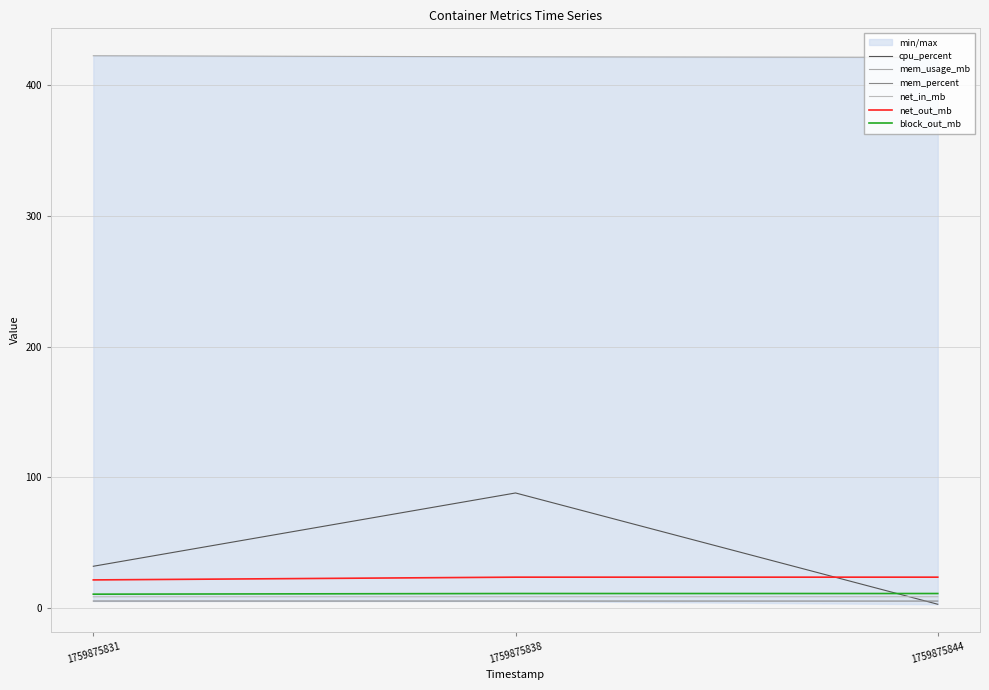

Reading left to right, extract all data points from this chart.

cpu_percent: 32.1	88.2	3.1
mem_usage_mb: 422.3	421.5	421.1
mem_percent: 5.5	5.5	5.5
net_in_mb: 8.8	8.8	8.8
net_out_mb: 21.7	23.8	23.8
block_out_mb: 10.8	11.3	11.3